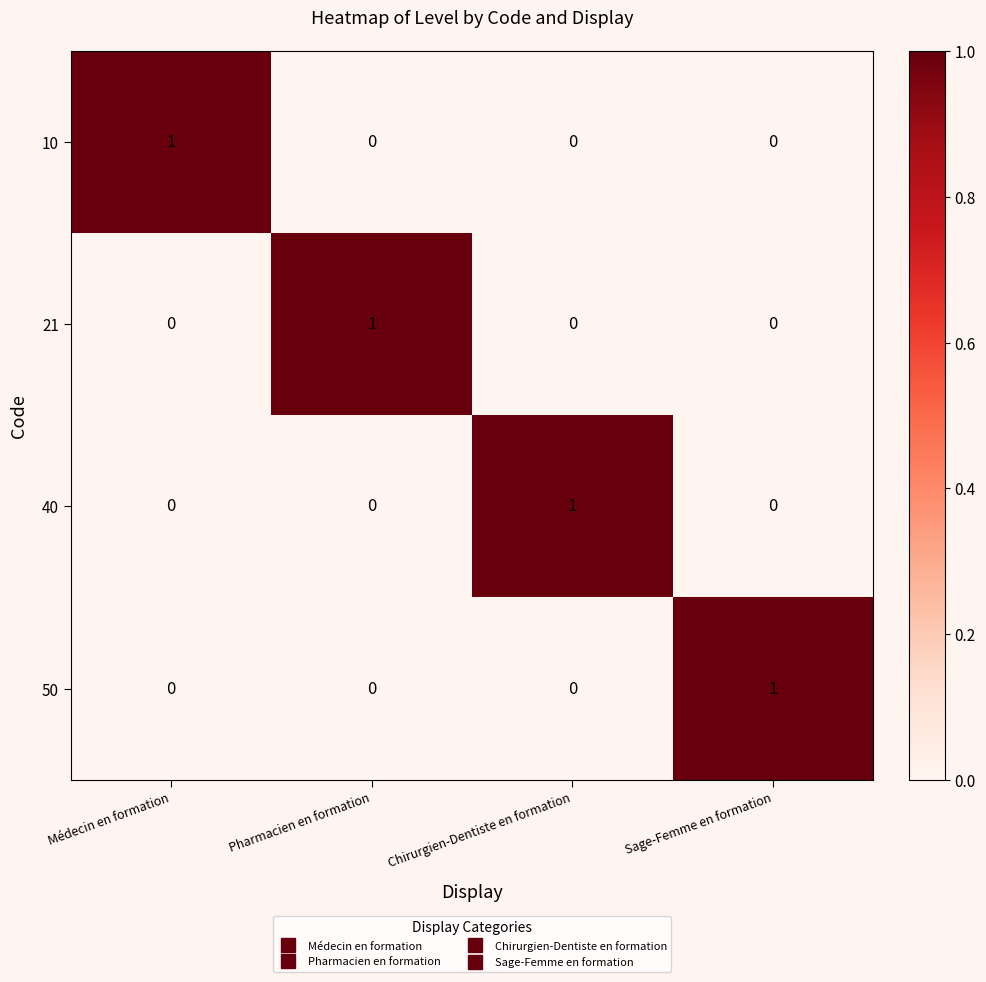

Is it true that 50 equals 1 at Sage-Femme en formation?

True